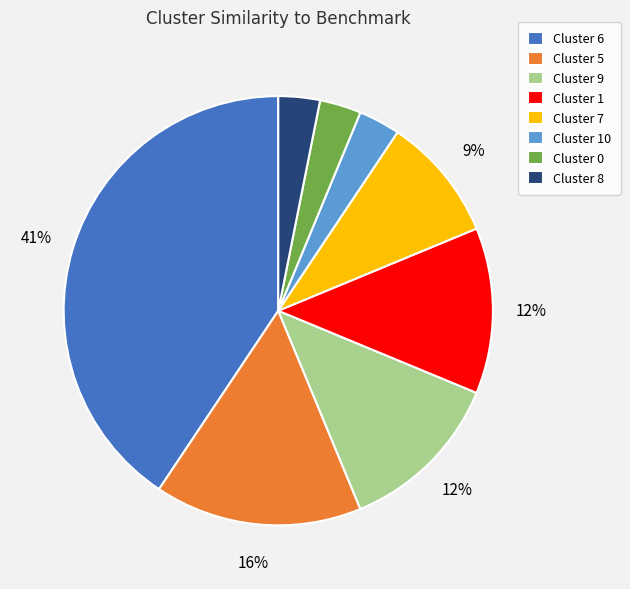

How many segments does this pie chart have?

8